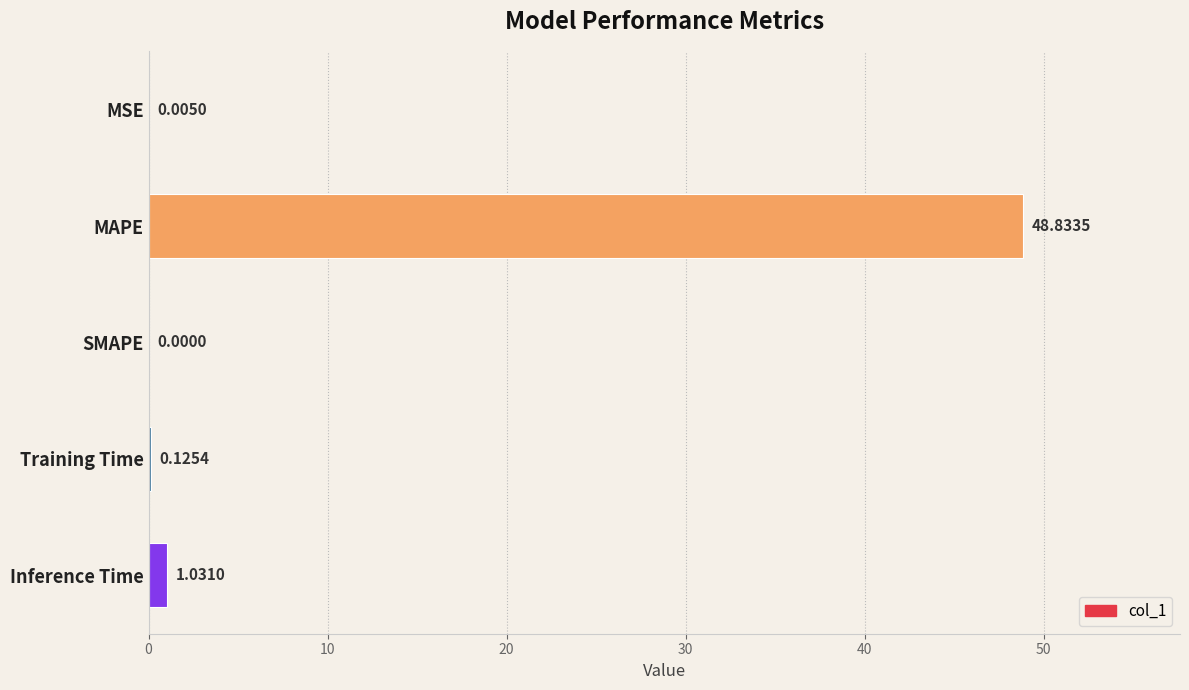

How many categories are shown in the chart?

5